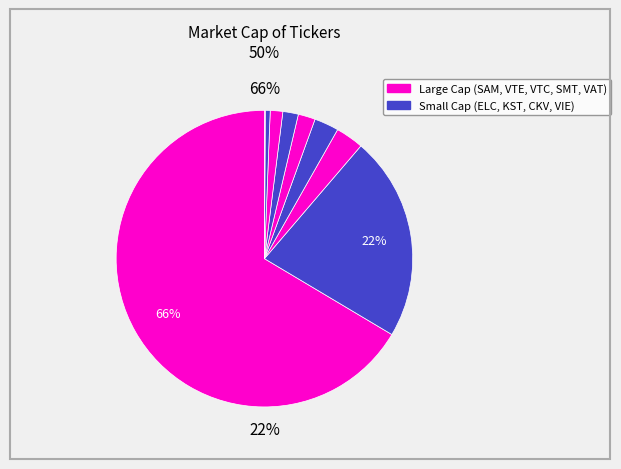

Count the number of slices in the pie.

9